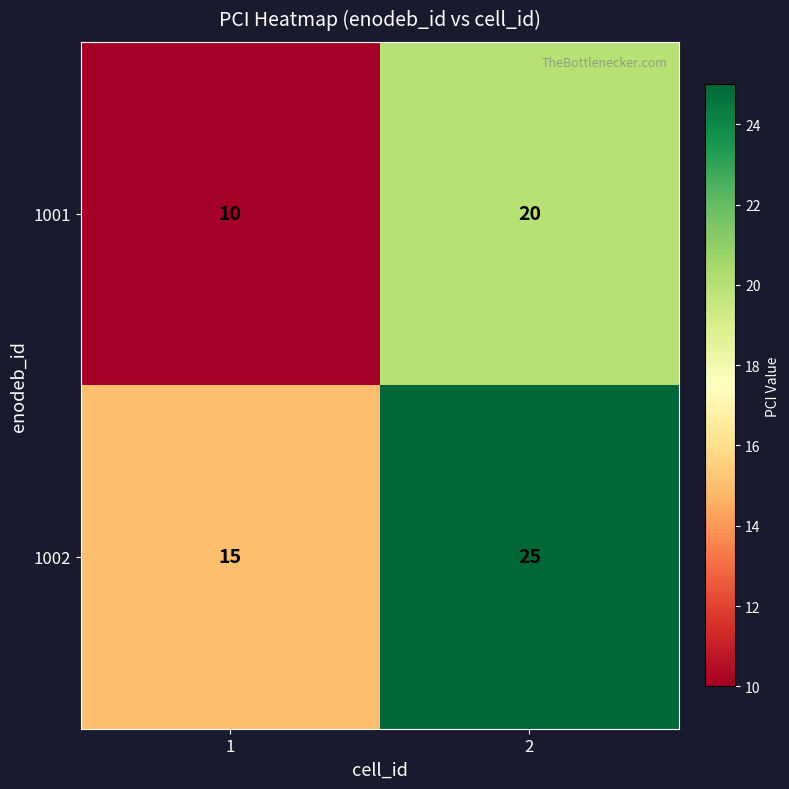

The value of 1001 at 2 is 30. True or false?

False